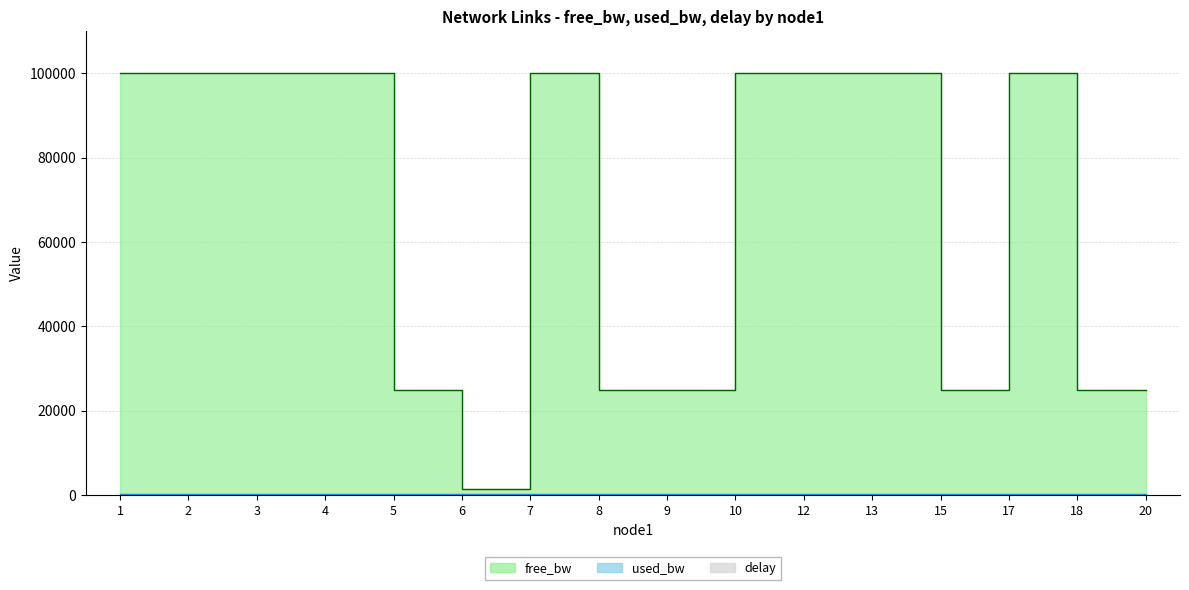

At which category does delay reach its first local peak?

3